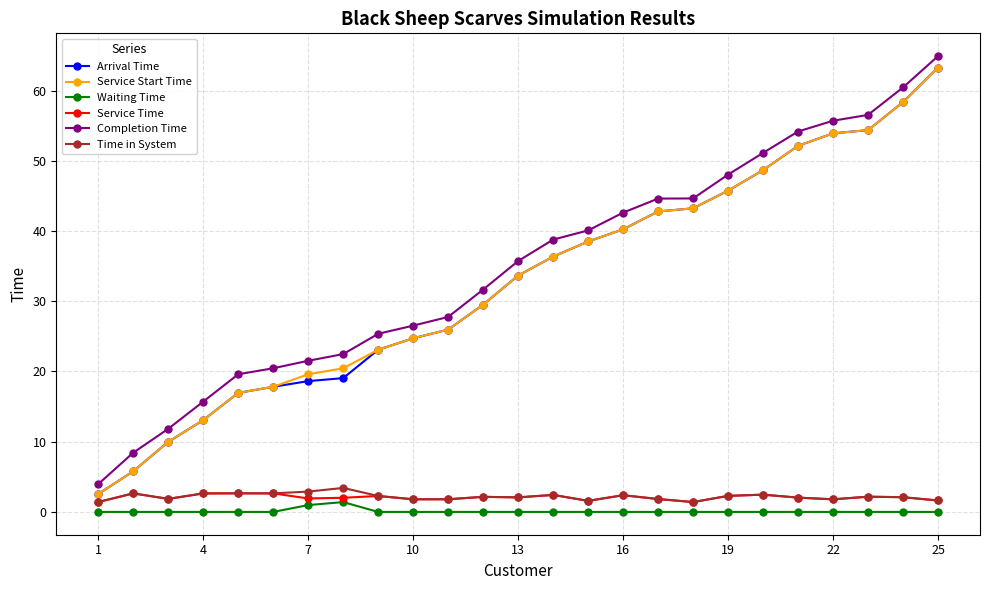

True or false: Completion Time and Waiting Time intersect in this chart.

False